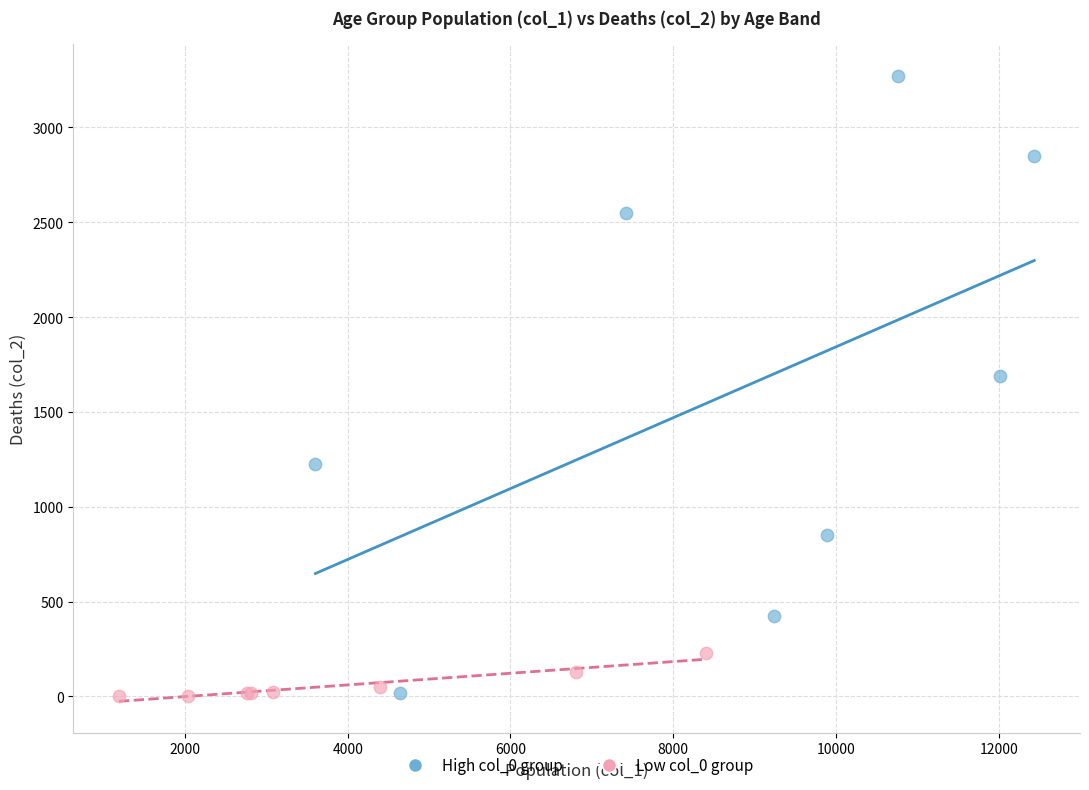

What are all the series names shown in the legend?

High col_0 group, Low col_0 group